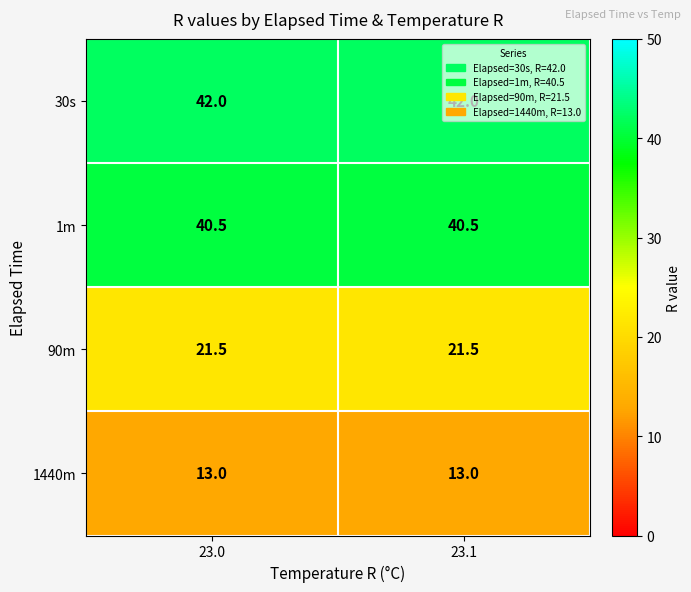

What is the maximum value for 90m?

21.5